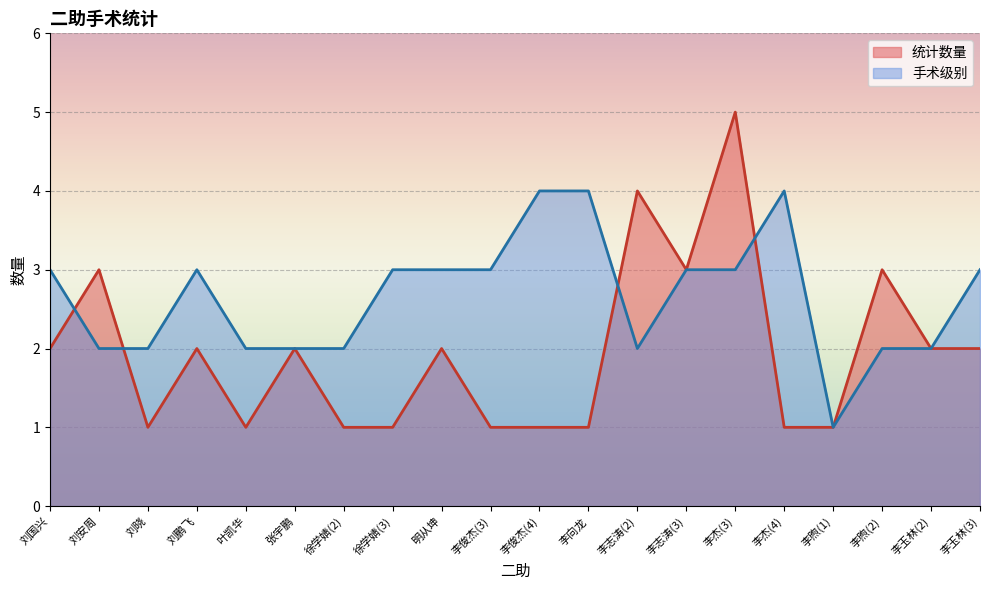

How many values in the 统计数量 series exceed 2?

5